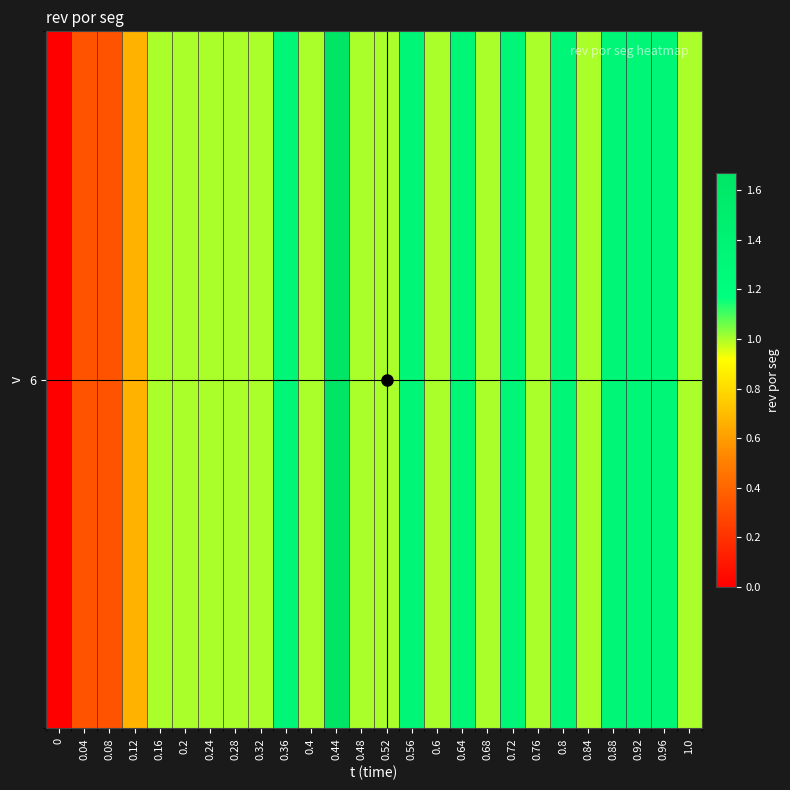

Rank the categories by value from lowest to highest.

0, 0.04, 0.08, 0.12, 0.16, 0.2, 0.24, 0.28, 0.32, 0.4, 0.48, 0.52, 0.6, 0.68, 0.76, 0.84, 1.0, 0.36, 0.56, 0.64, 0.72, 0.8, 0.88, 0.92, 0.96, 0.44